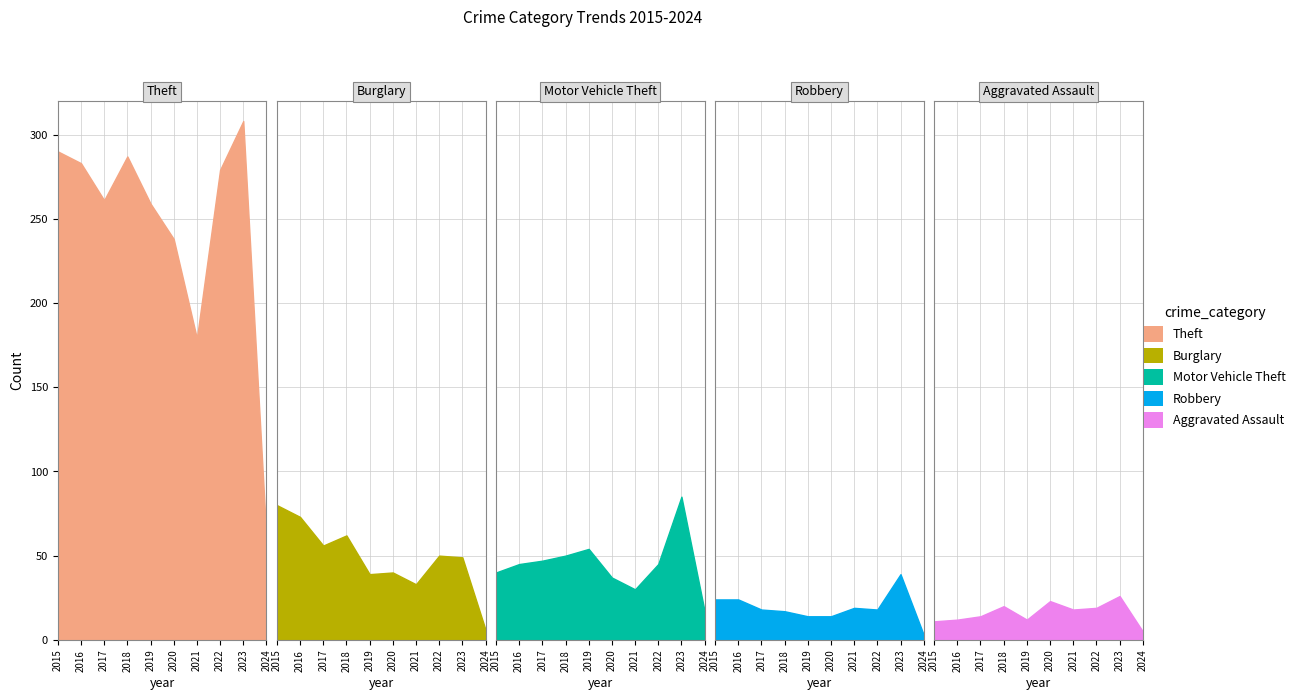

Is the value of Burglary at 2015 greater than the value of Robbery at 2022?

Yes